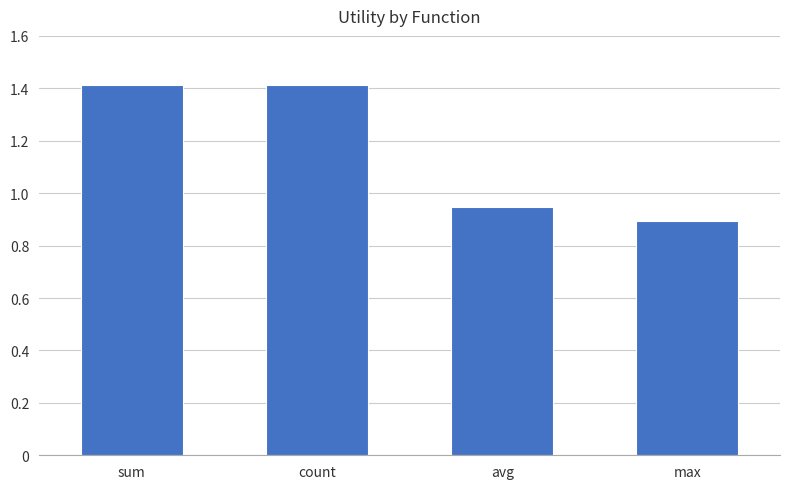

The chart shows a value of 1.4 at count. True or false?

True